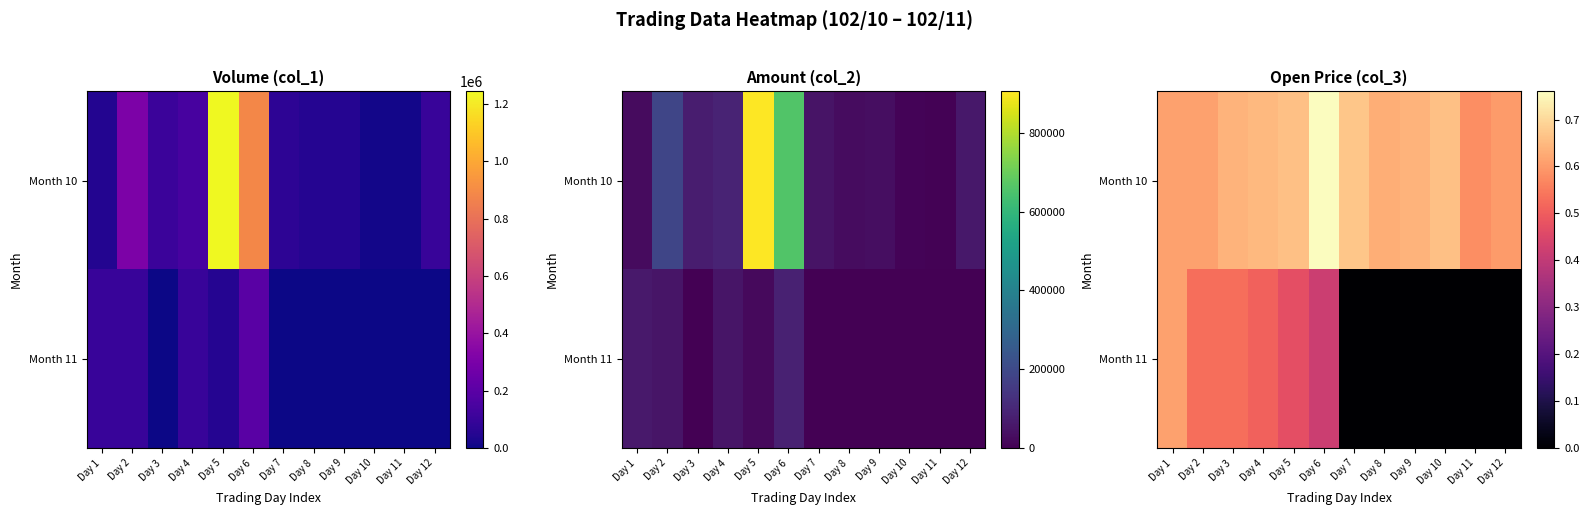

Rank the series by their maximum value, from lowest to highest.

Month 11, Month 10